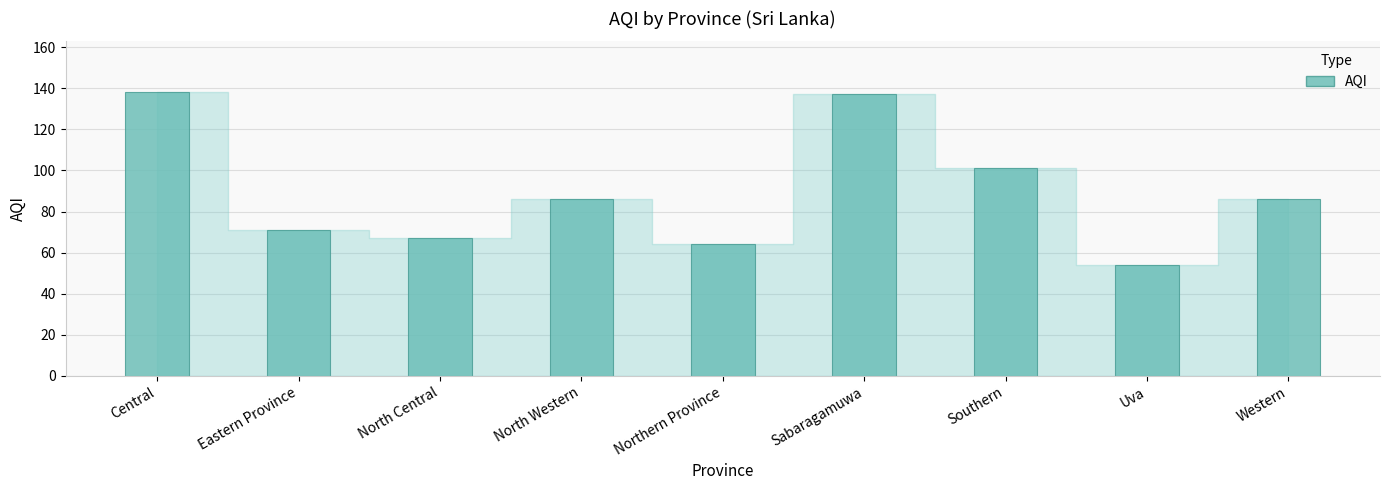

What is the greatest value displayed?

138